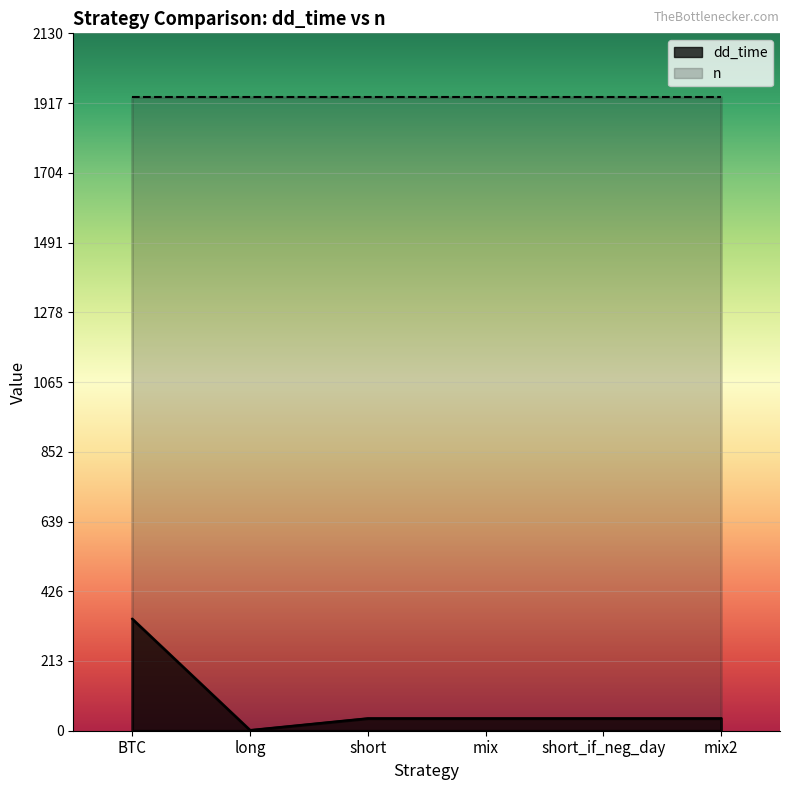

What is the label of the 4th point from the left?

mix